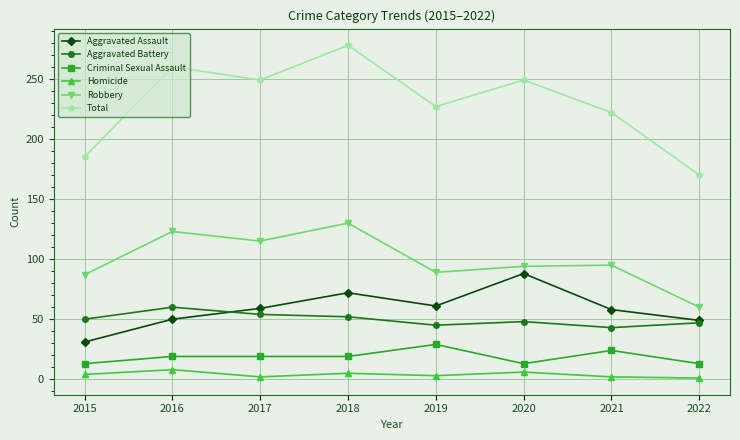

In Robbery, how many points are lower than both neighbors (excluding endpoints)?

2